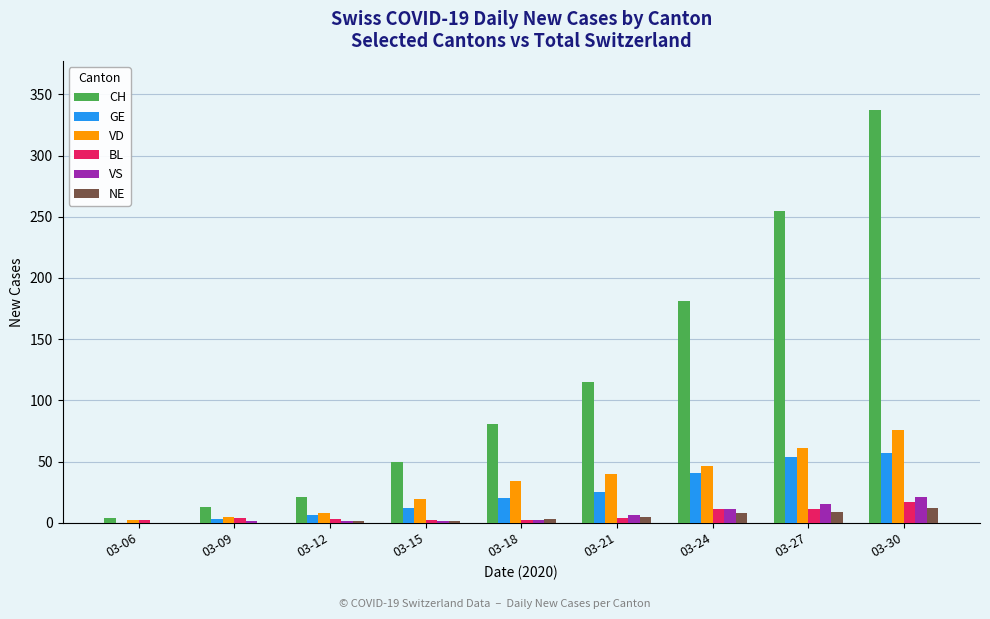

At which category is the sum across all series the highest?

03-30